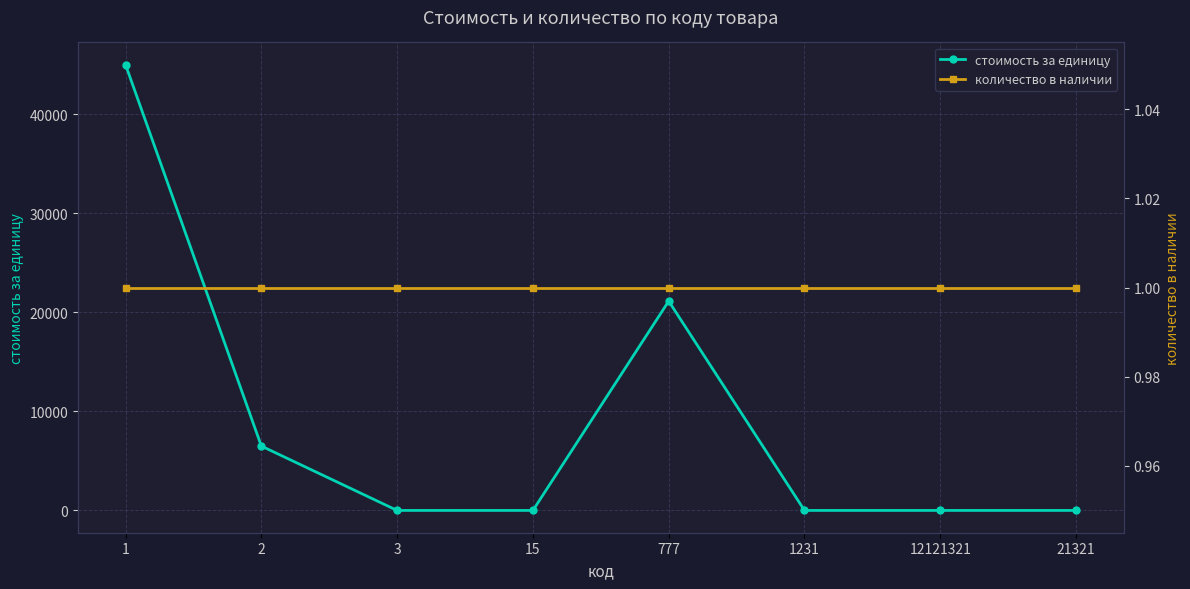

Between which two adjacent categories do количество в наличии and стоимость за единицу first intersect?

2 and 3